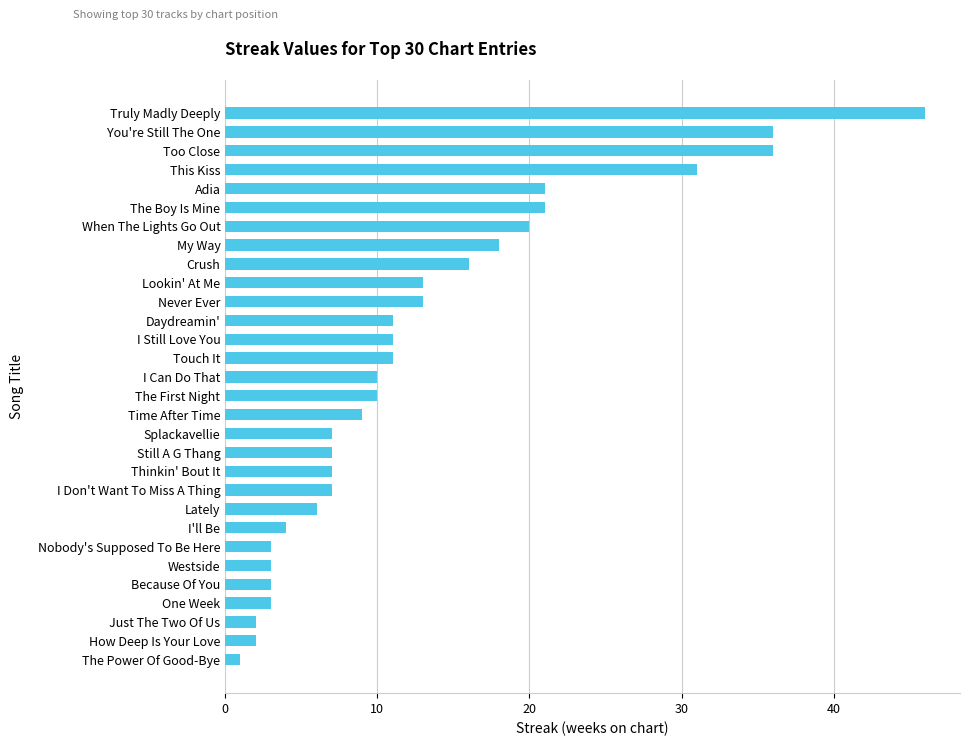

Is it true that the value at How Deep Is Your Love is 2?

True